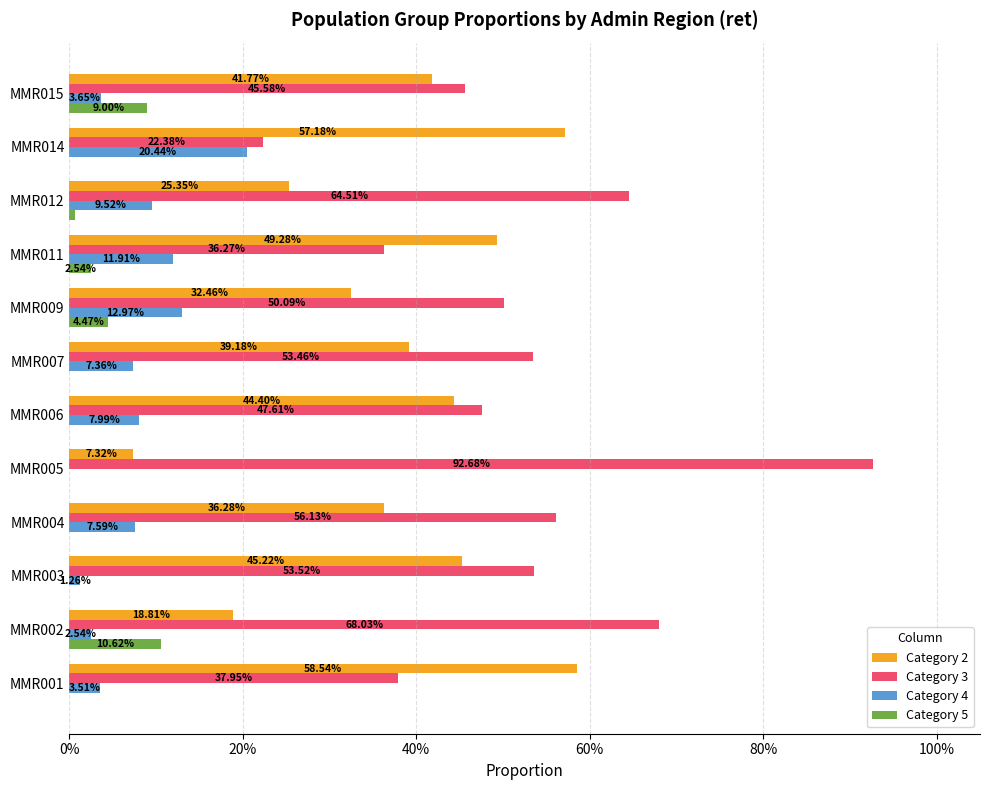

What is the greatest value displayed?

0.9